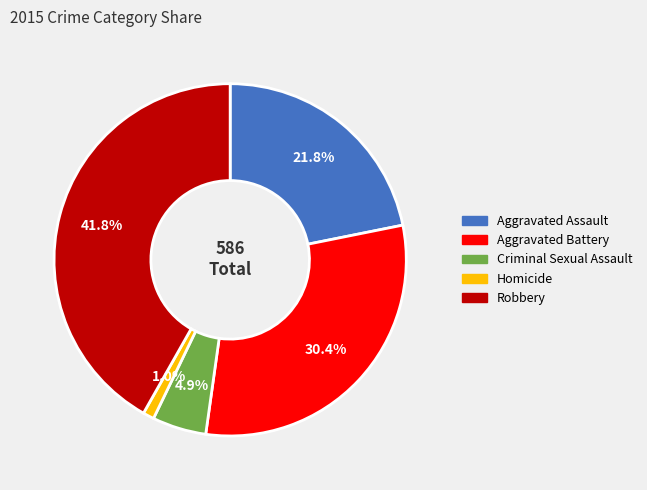

To the nearest percent, what is the combined percentage of Homicide and Aggravated Battery?

31%